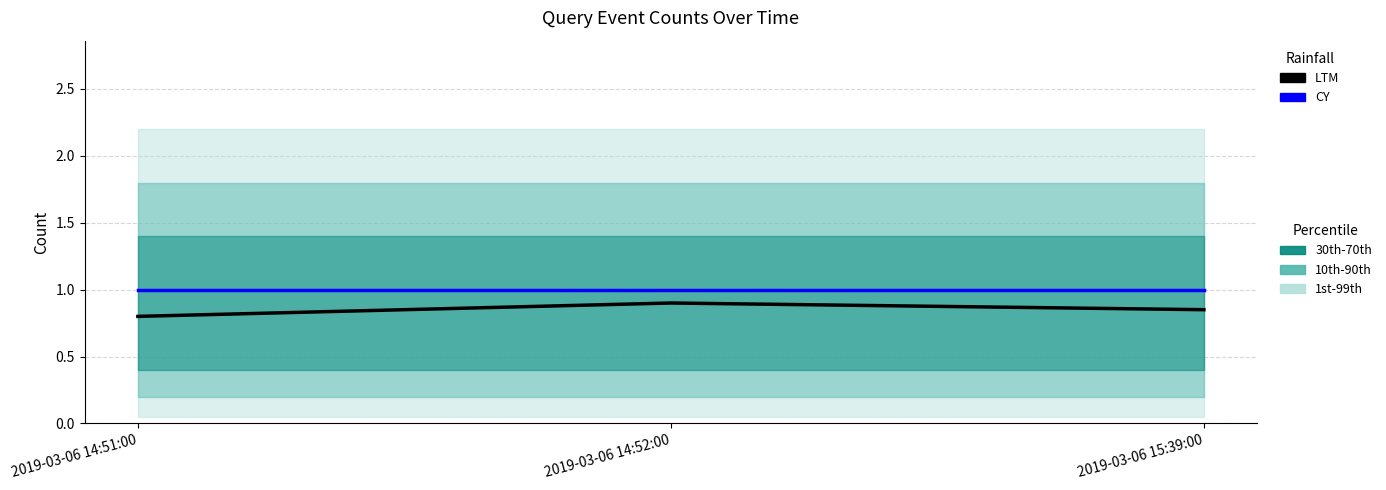

What is the sum of all LTM values?

2.5